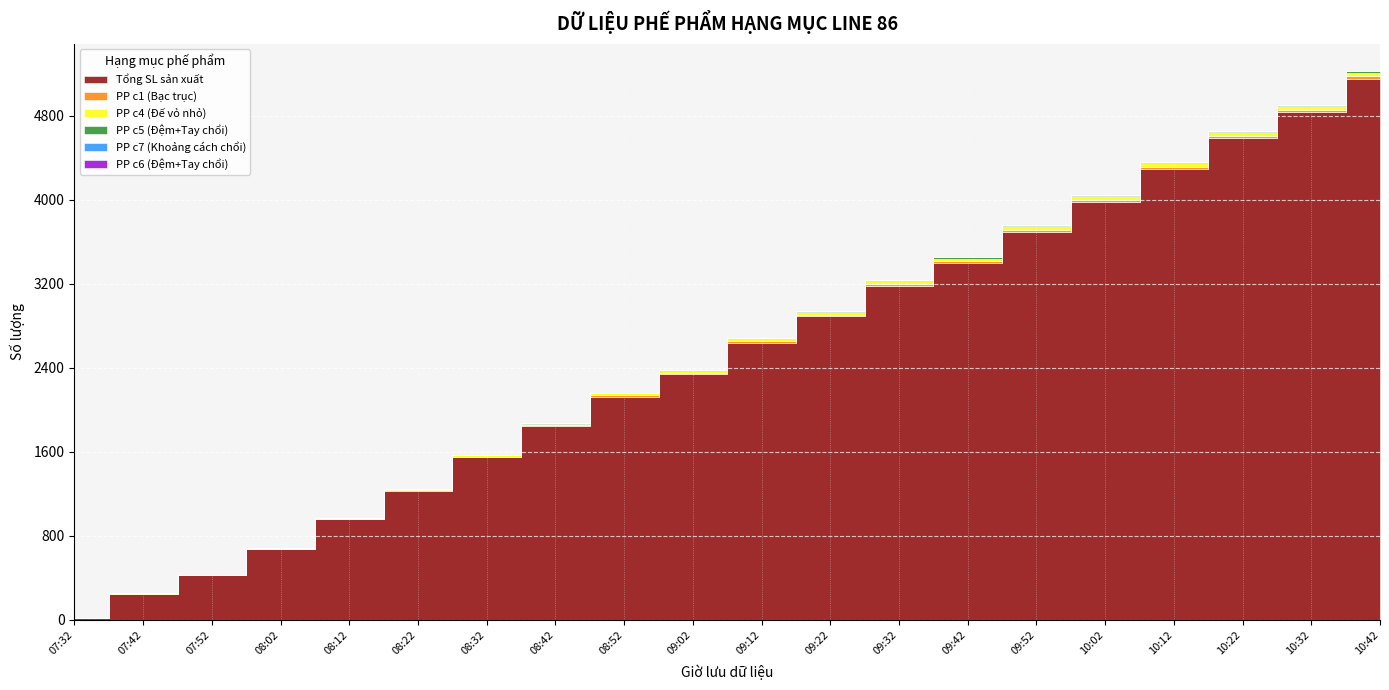

What position from the right is 09:52?

6